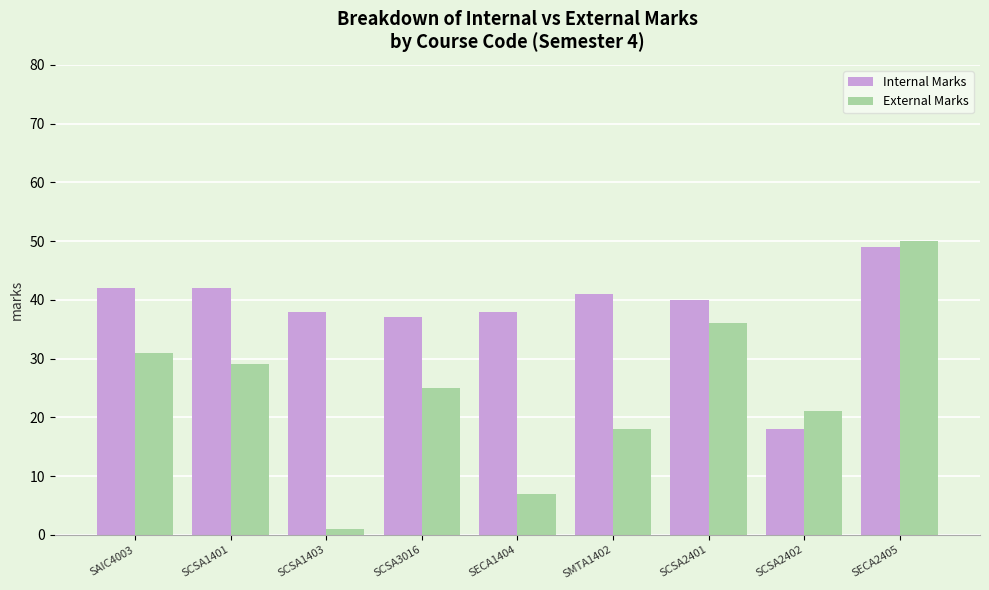

At which label does Internal Marks first exceed 40?

SAIC4003